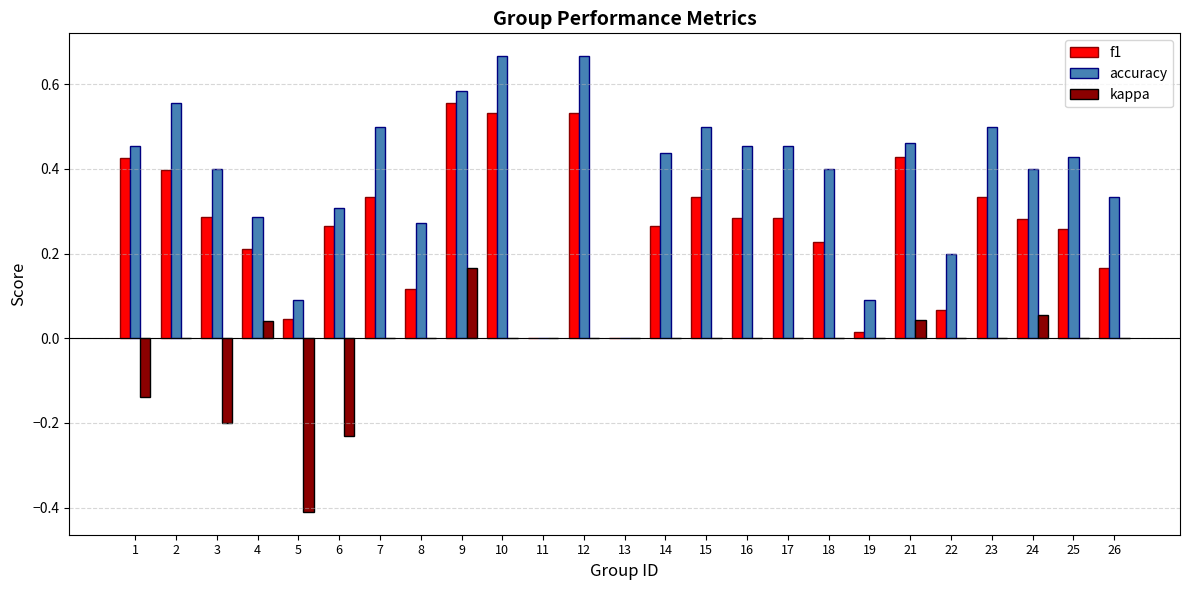

Is the value of kappa at 10 greater than the value of accuracy at 3?

No